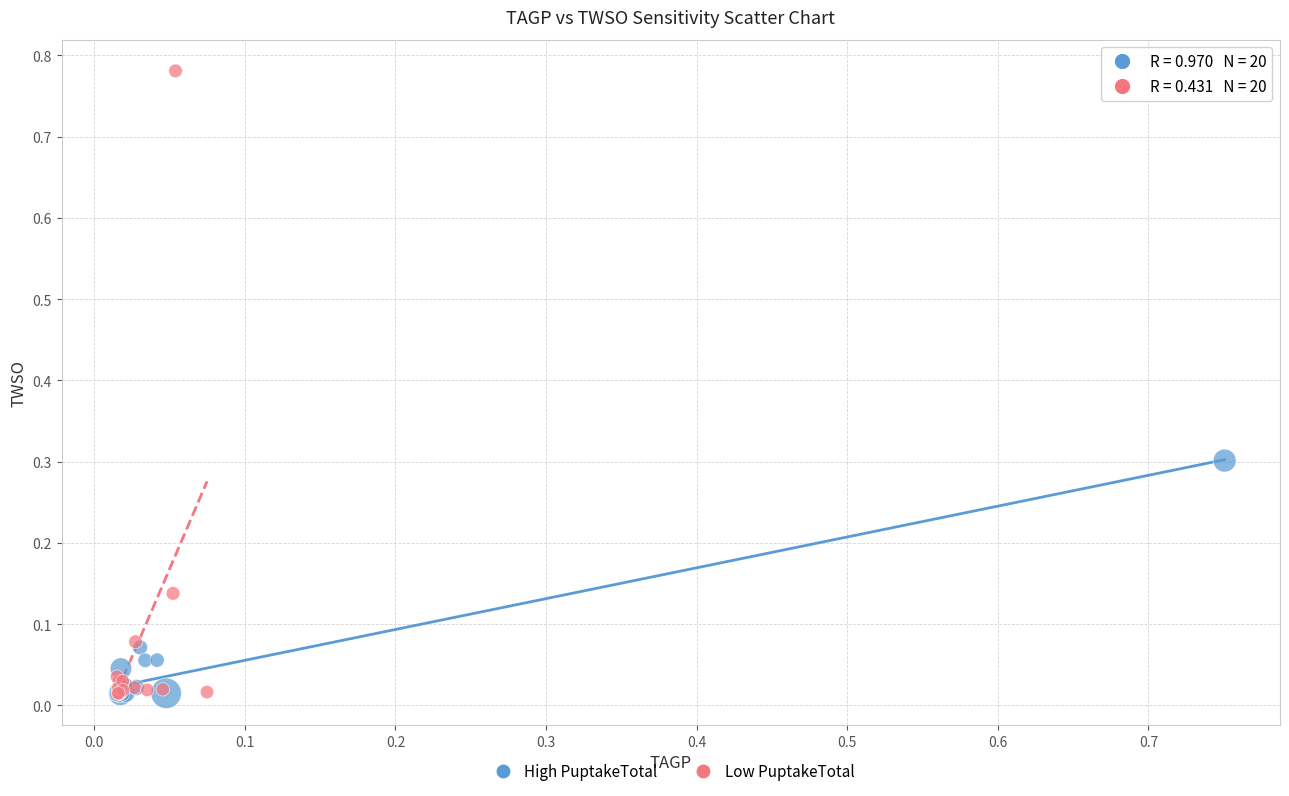

Which series contains the highest Y value?

Low PuptakeTotal